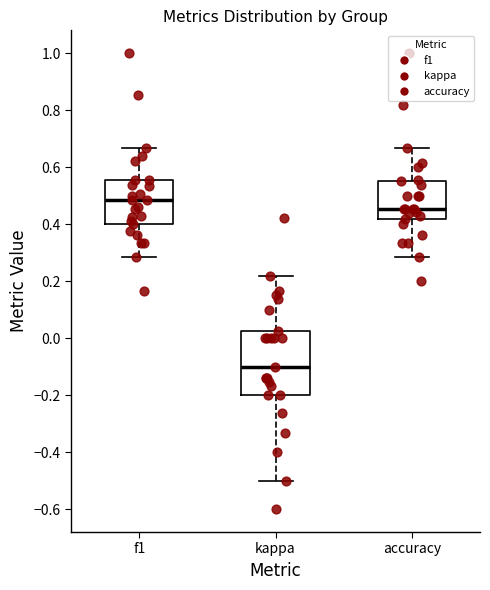

Reading left to right, transcribe this box plot: for each box, give where its median line is, the range the box spans, and where its two whiskers end, as read against the y-axis. The values are not printed on the chart, so give them approximately, as read against the axis.

f1: median 0.48, box 0.40 to 0.56, whiskers 0.28 to 0.66
kappa: median -0.10, box -0.20 to 0.02, whiskers -0.50 to 0.22
accuracy: median 0.46, box 0.42 to 0.56, whiskers 0.28 to 0.66